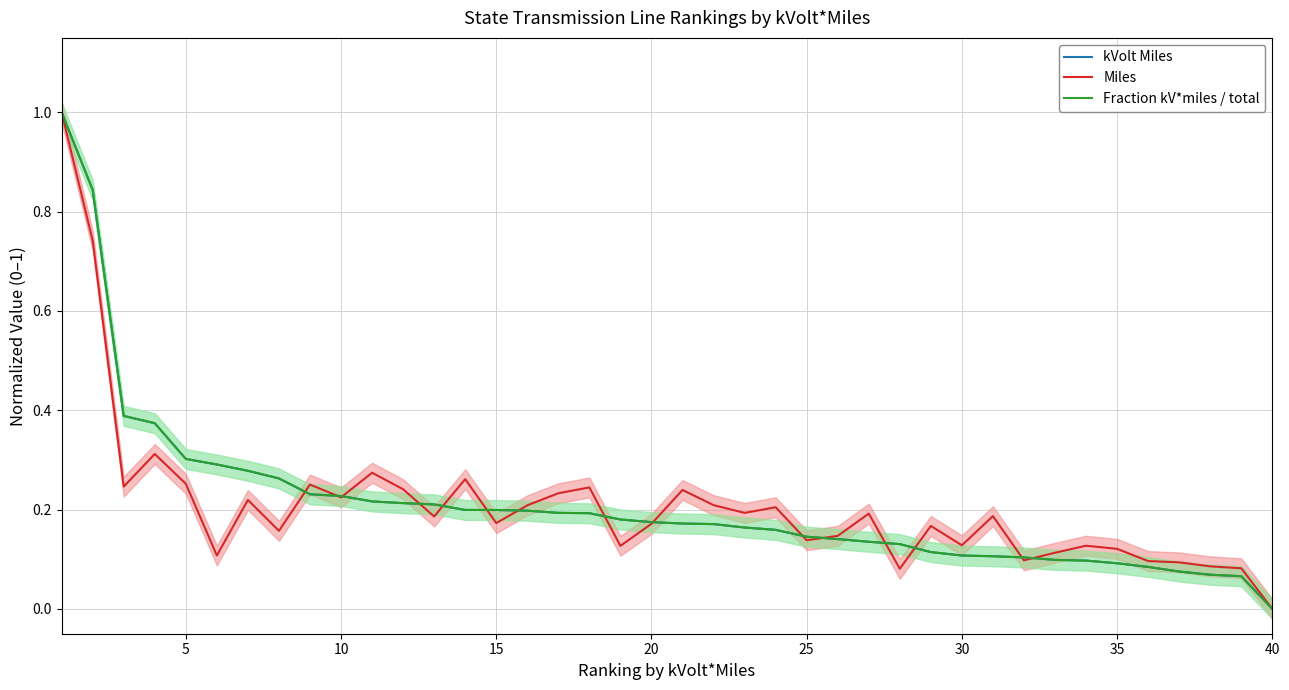

True or false: Fraction kV*miles / total has a value of 0.0 at 15.

False